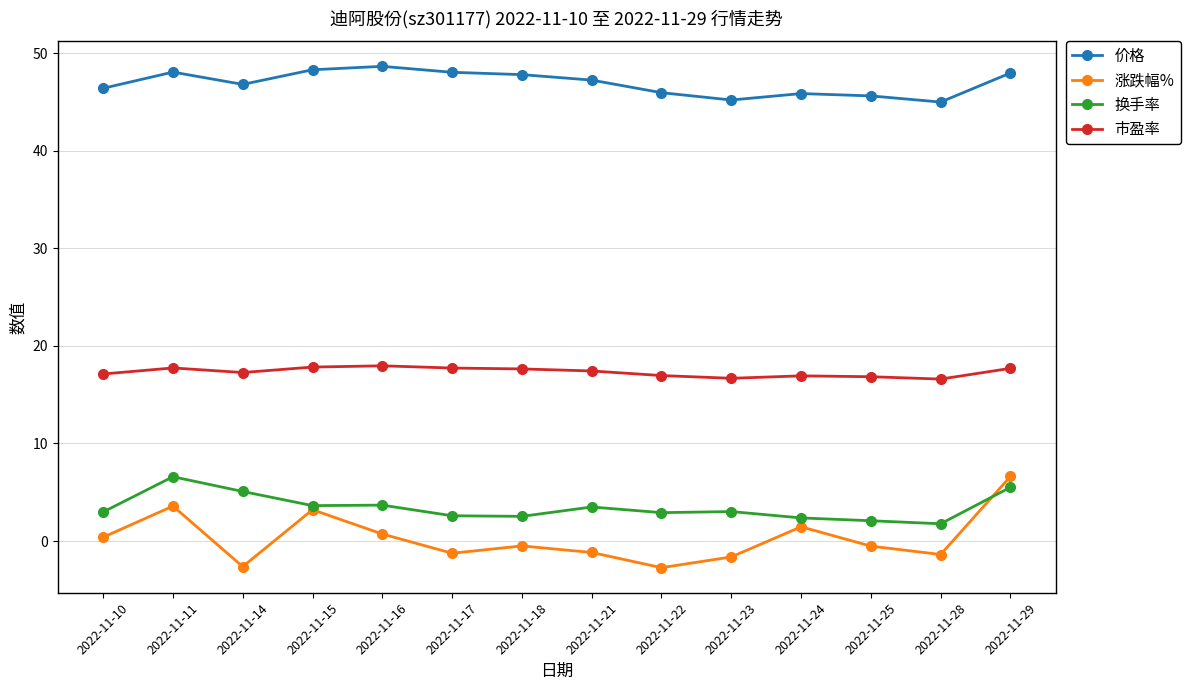

True or false: 涨跌幅% has more than 1 interior local peaks.

True